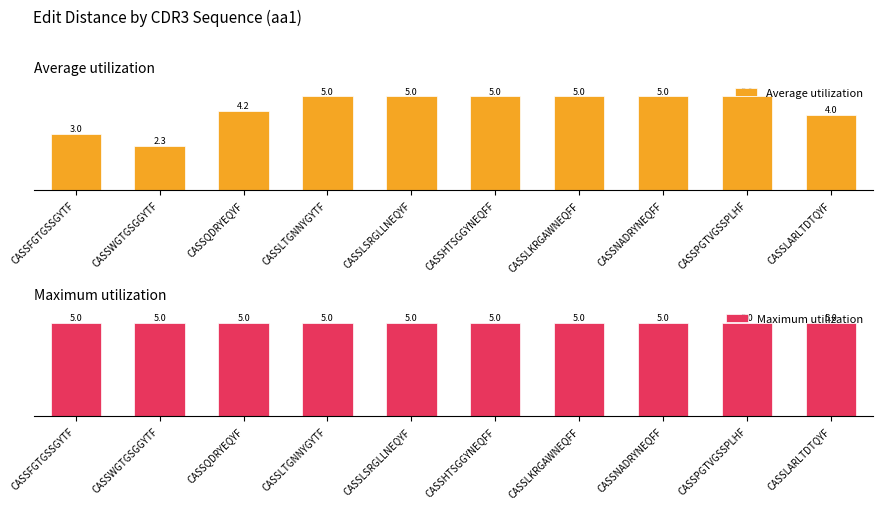

Is it true that Average utilization equals 6.6 at CASSLSRGLLNEQYF?

False